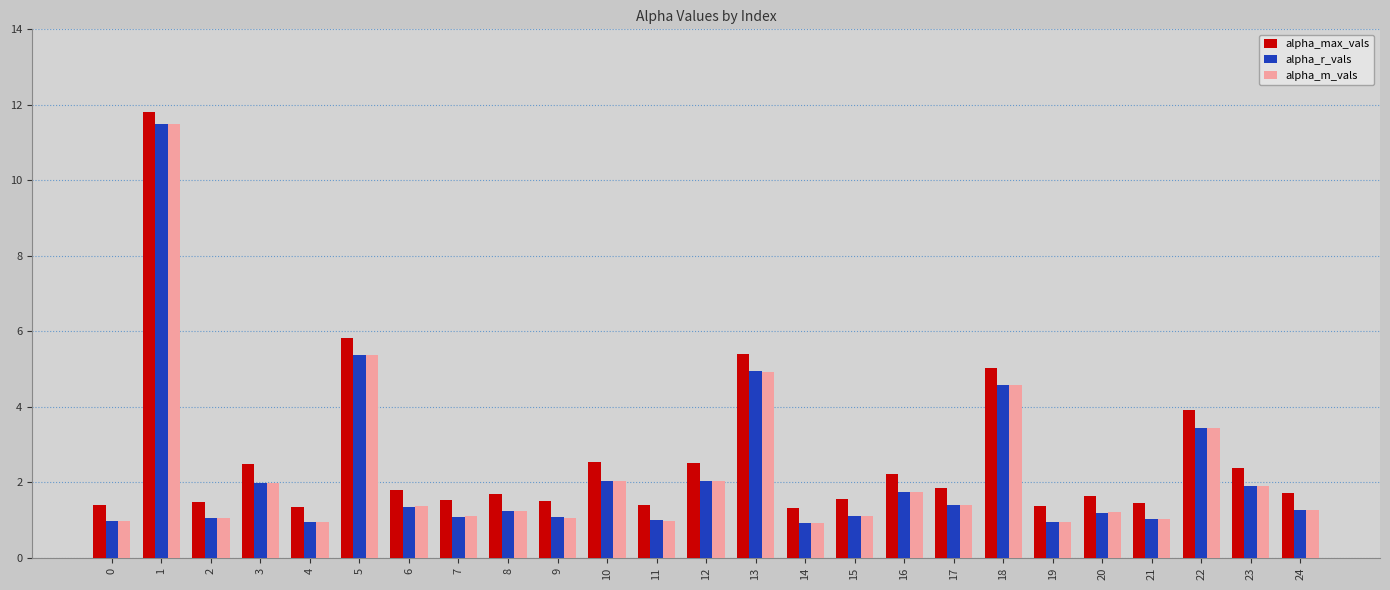

What is the total value across all series at 21?

3.5